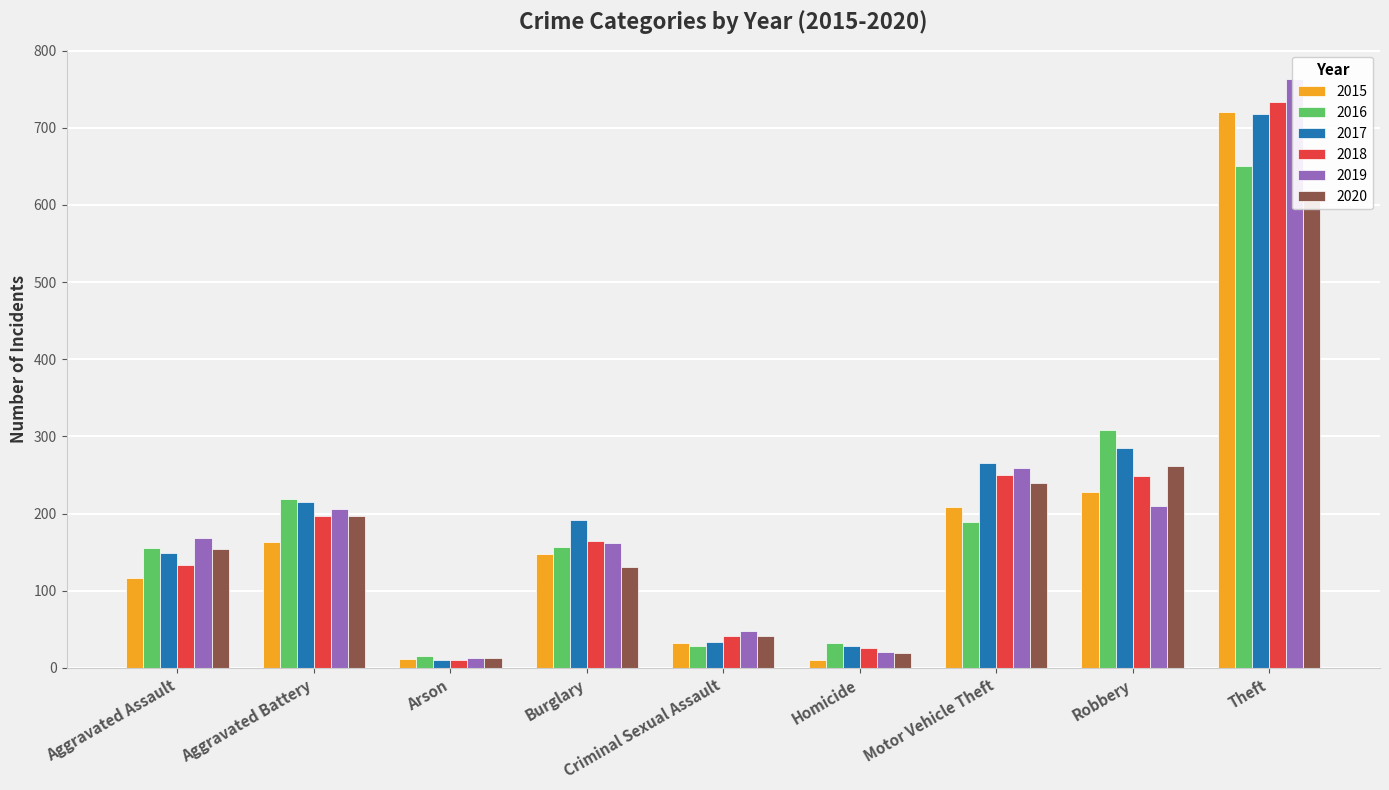

How many groups of bars are there?

9